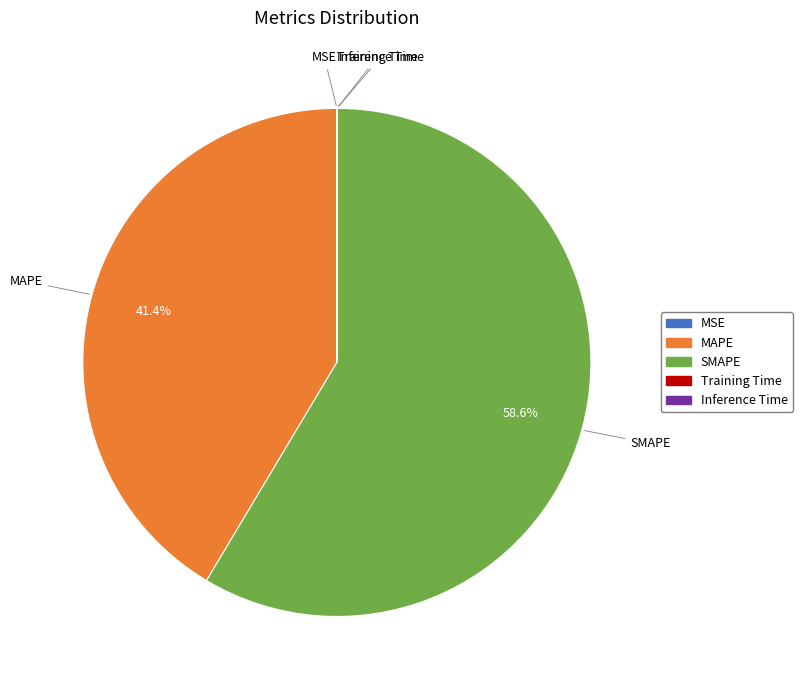

How much of the chart is everything except MAPE?

58.6%